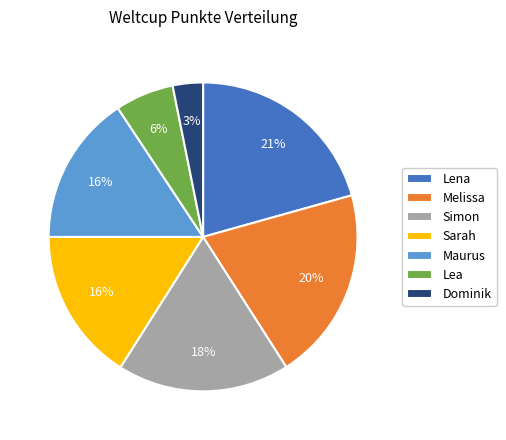

Combined, do Lea and Maurus account for over 50%?

No